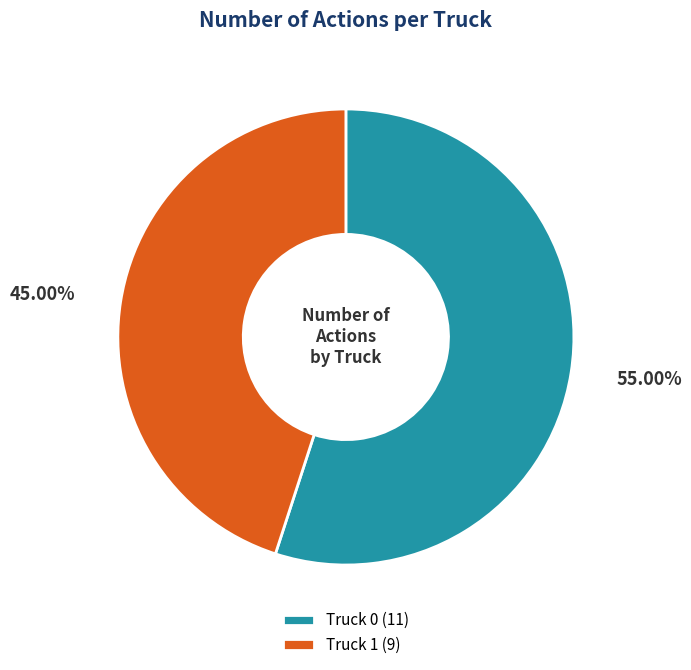

To the nearest percent, what percentage of the pie is Truck 1?

45%